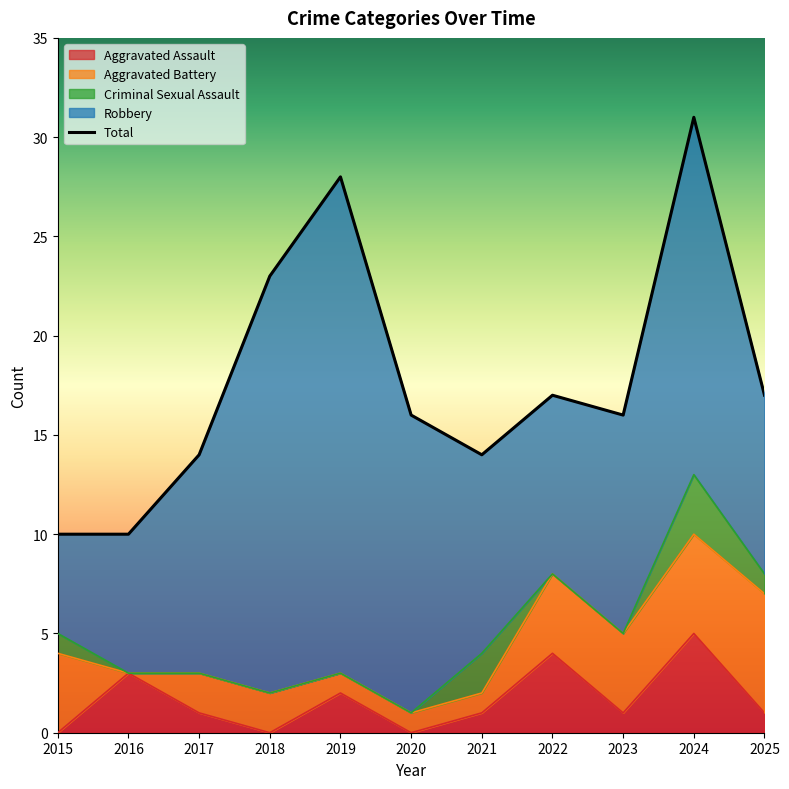

Is the value of Aggravated Battery at 2017 greater than the value of Criminal Sexual Assault at 2020?

Yes